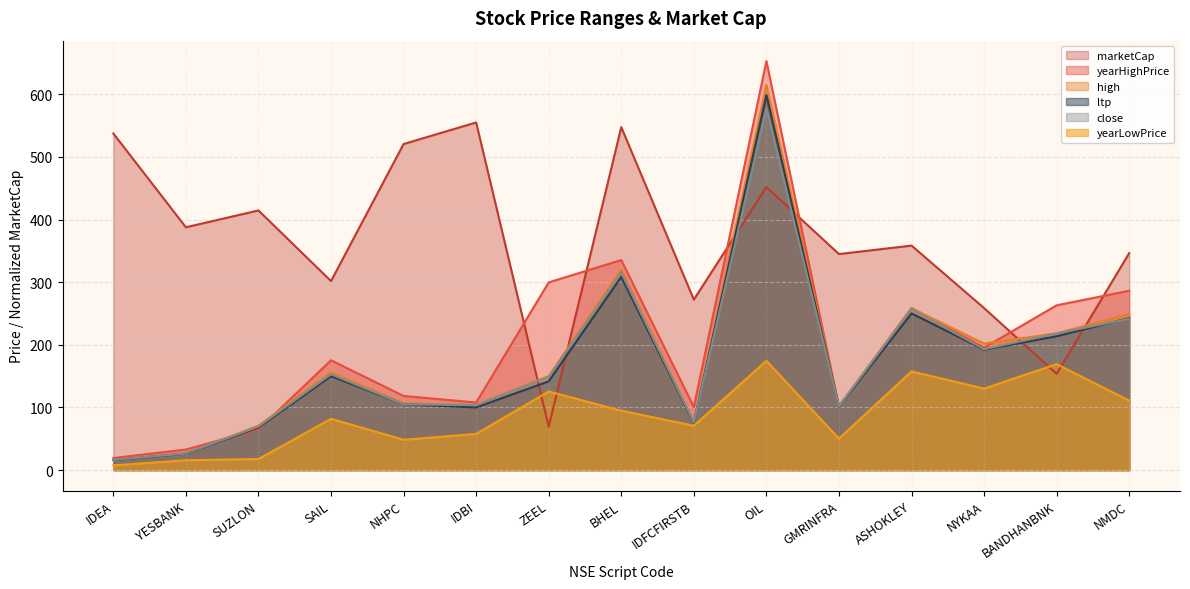

At how many categories does at least one series exceed 63?

15